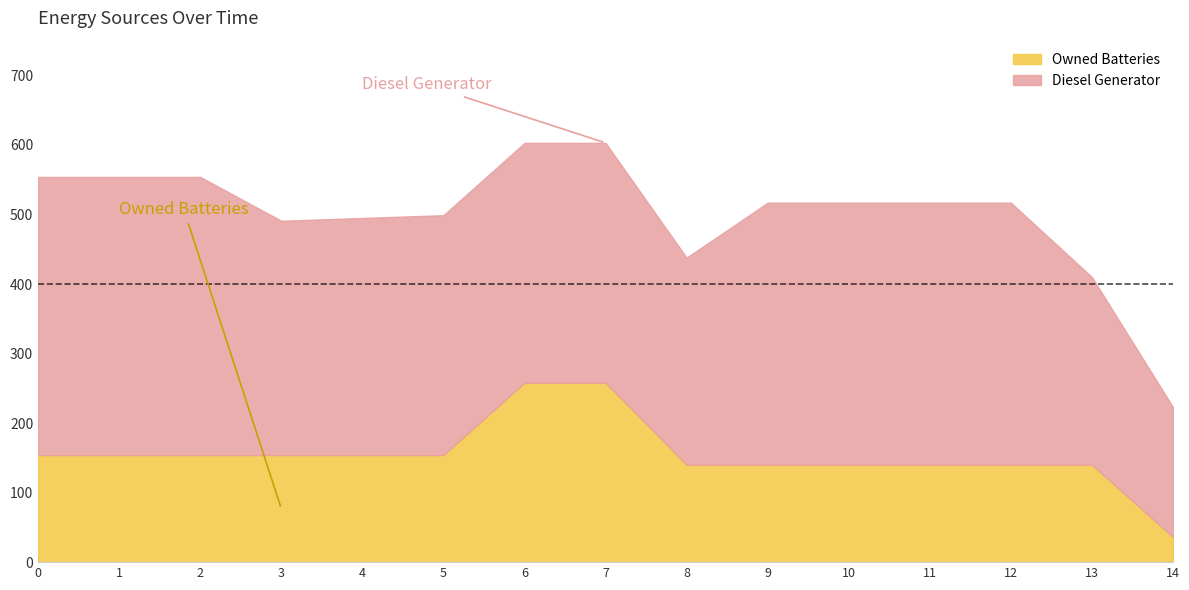

How many interior local valleys does the Diesel Generator series have?

2